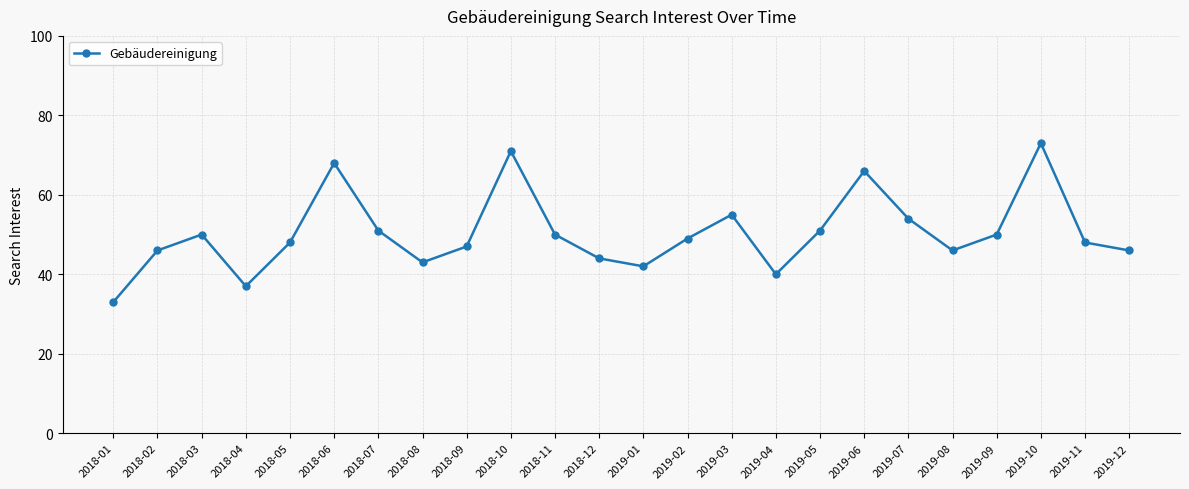

Reading left to right, extract all data points from this chart.

33	46	50	37	48	68	51	43	47	71	50	44	42	49	55	40	51	66	54	46	50	73	48	46